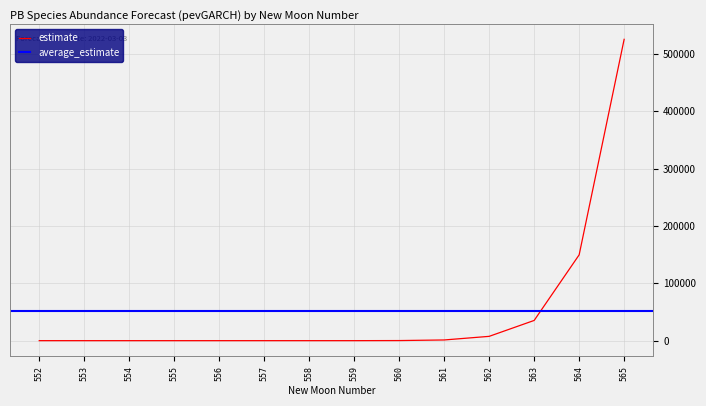

How many data points in estimate are less than 16?

7